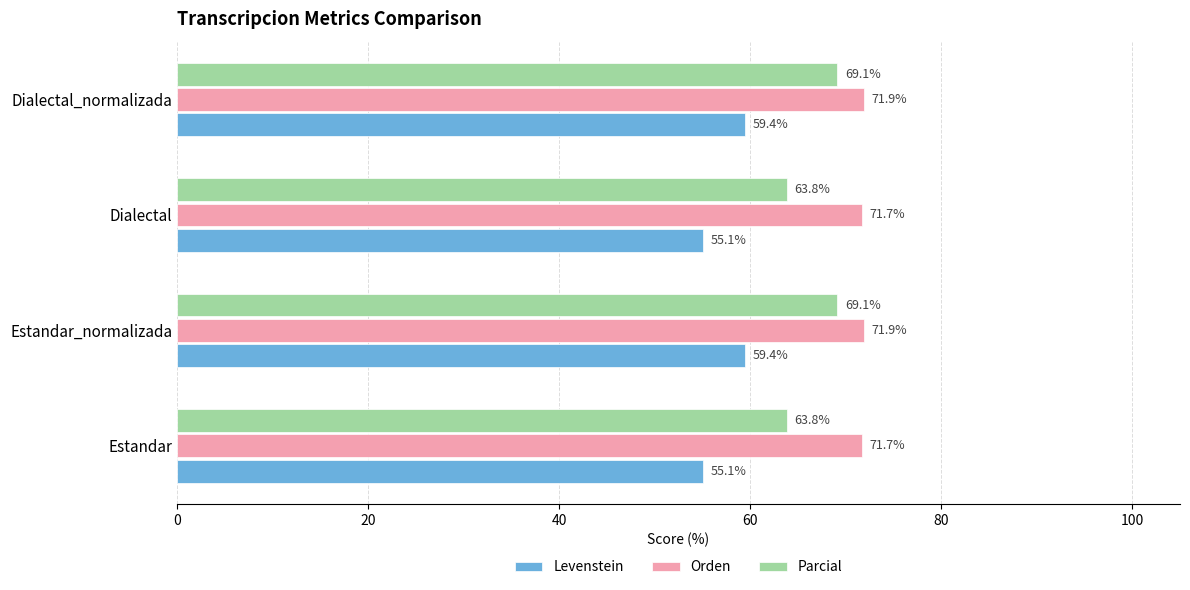

What is the difference between the highest and lowest values at Dialectal_normalizada?

12.5